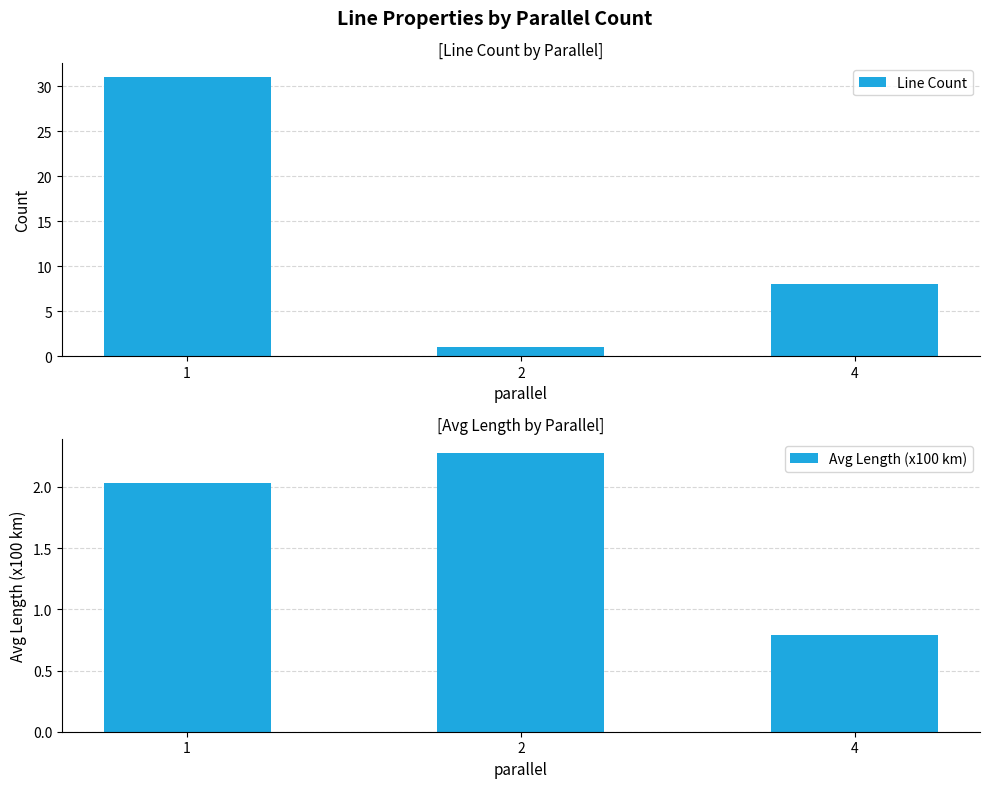

What is the average value of the Line Count series?

13.3